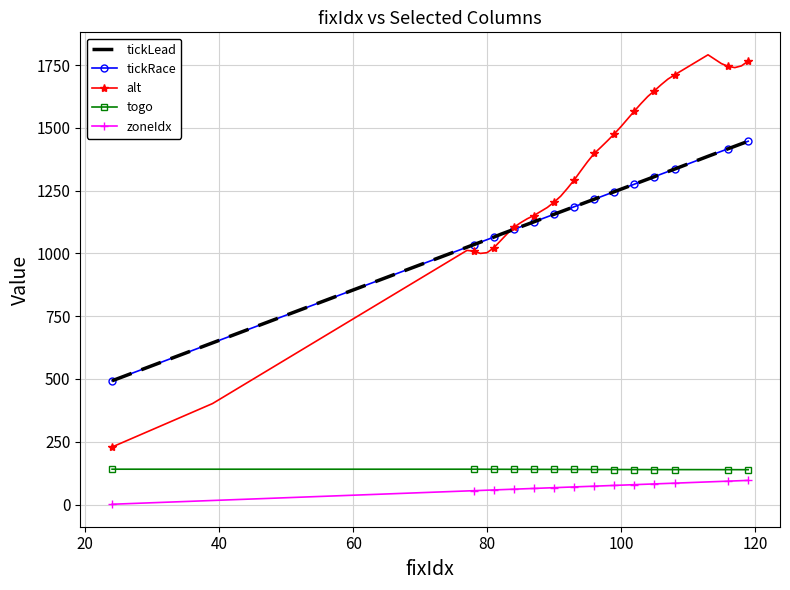

Rank the series by their maximum value, from highest to lowest.

alt, tickLead, tickRace, togo, zoneIdx